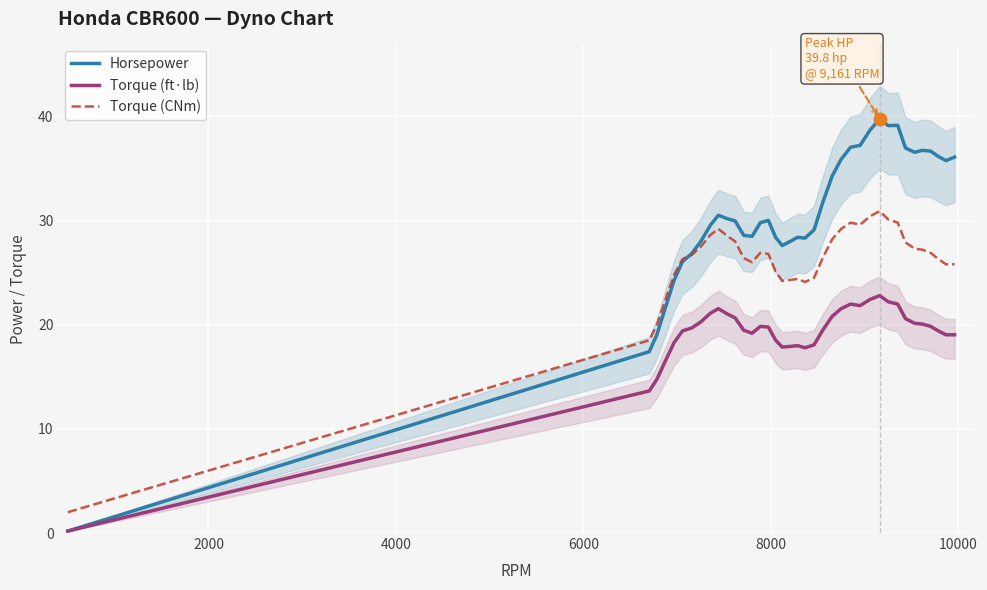

How many categories are shown in the chart?

38